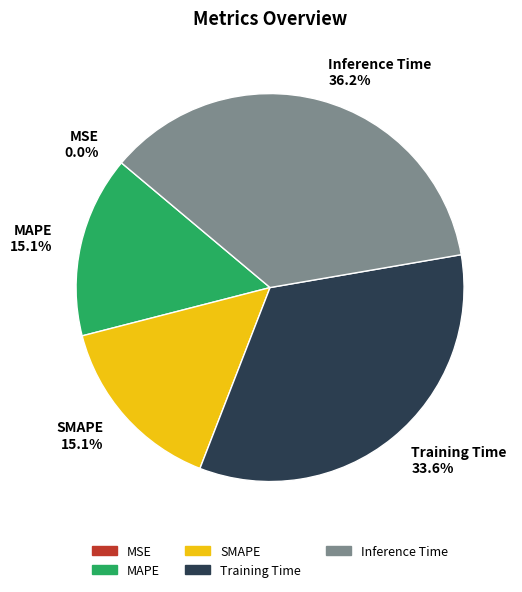

Which slice is the largest?

Inference Time